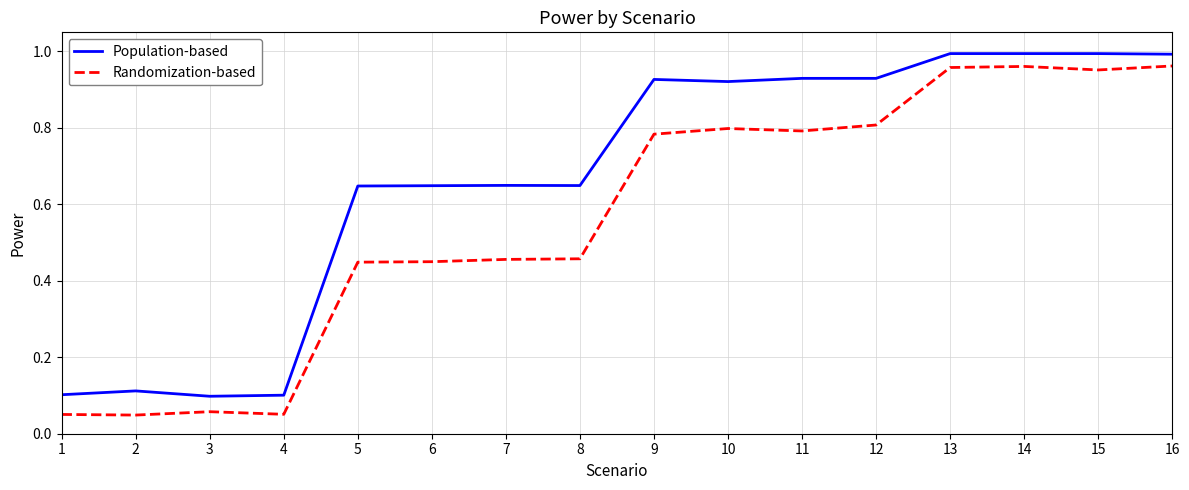

The value of Randomization-based at 1 is 0.0. True or false?

False